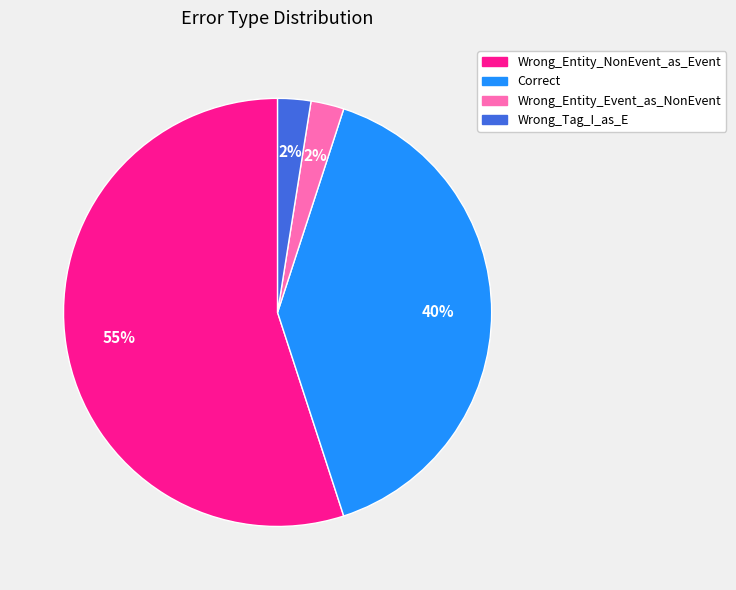

To the nearest percent, what percentage of the pie is Correct?

40%